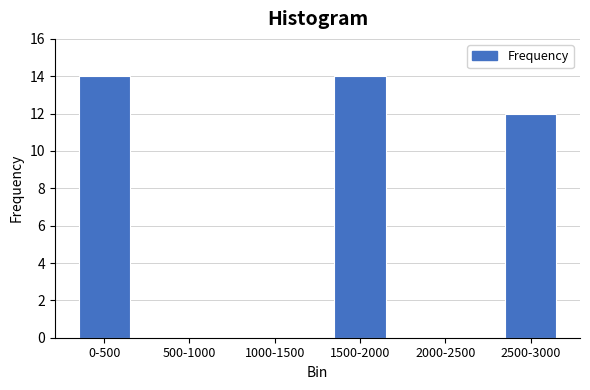

Reading left to right, what are all the values shown in this chart?

0-500=14	500-1000=0	1000-1500=0	1500-2000=14	2000-2500=0	2500-3000=12